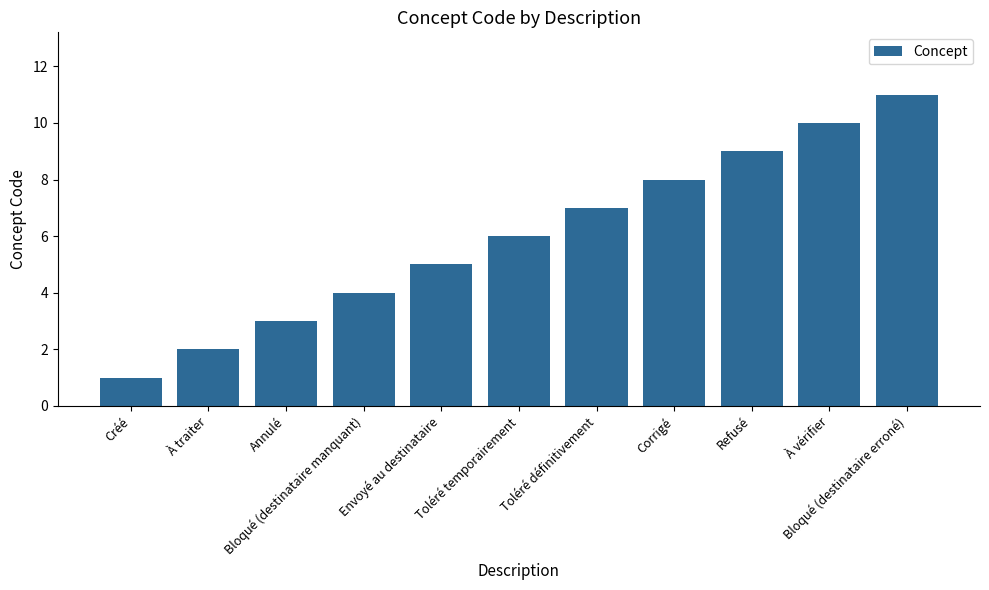

True or false: the data shows 2 at À traiter.

True